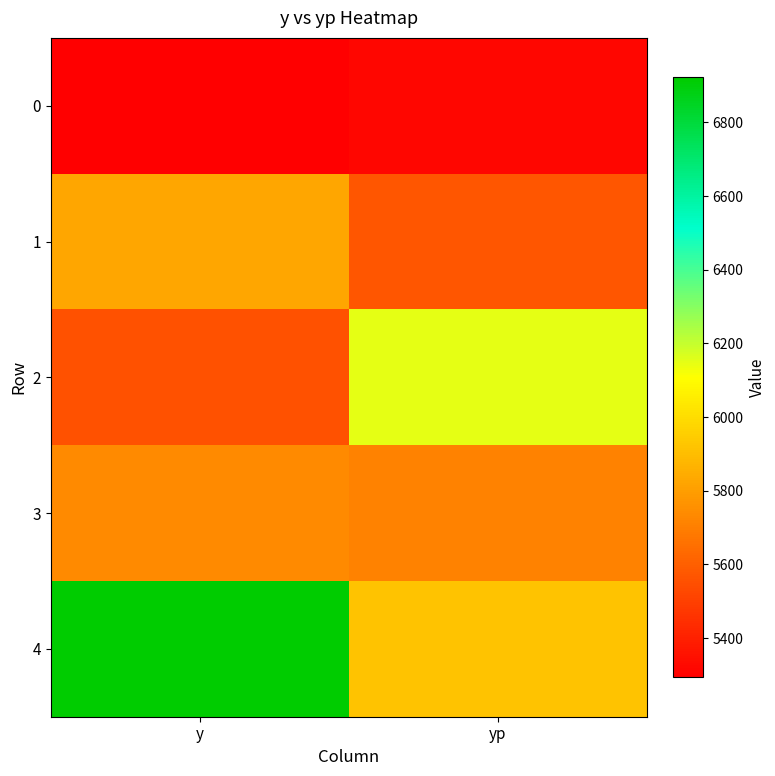

Reading left to right, extract all data points from this chart.

0: y=5294.0	yp=5314.0
1: y=5826.0	yp=5570.3
2: y=5556.0	yp=6148.0
3: y=5736.0	yp=5712.9
4: y=6922.0	yp=5923.1